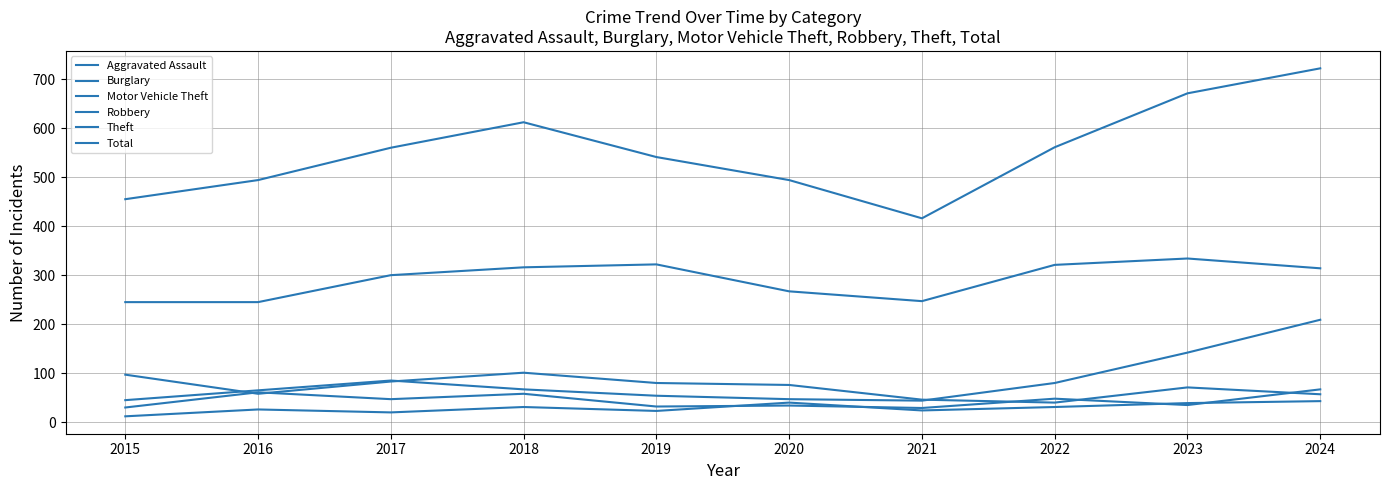

Which series has the largest range (max minus min)?

Total